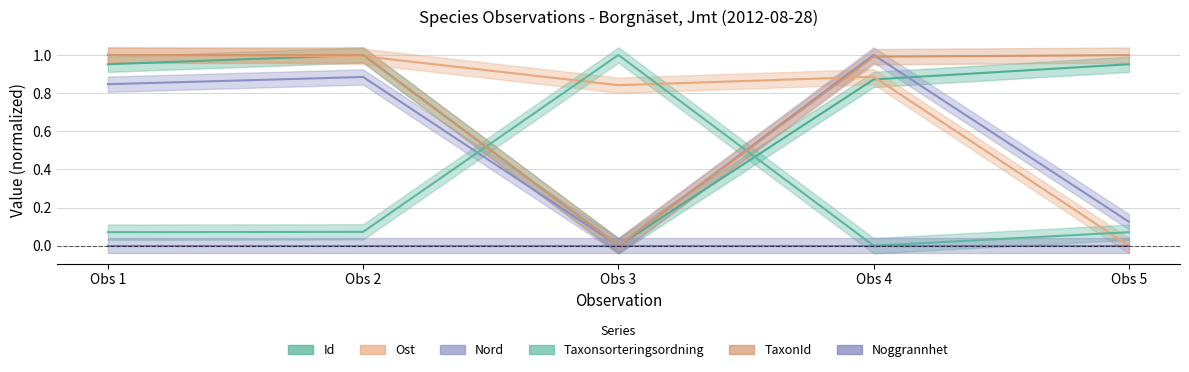

Between Obs 1 and Obs 5, which series saw the biggest shift?

Ost